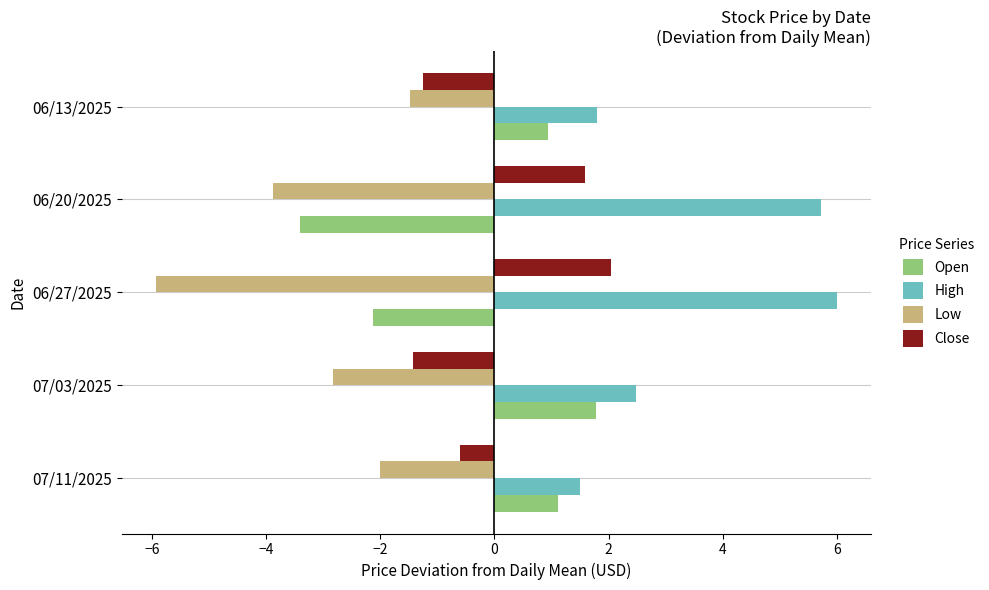

What is the greatest value displayed?

6.0